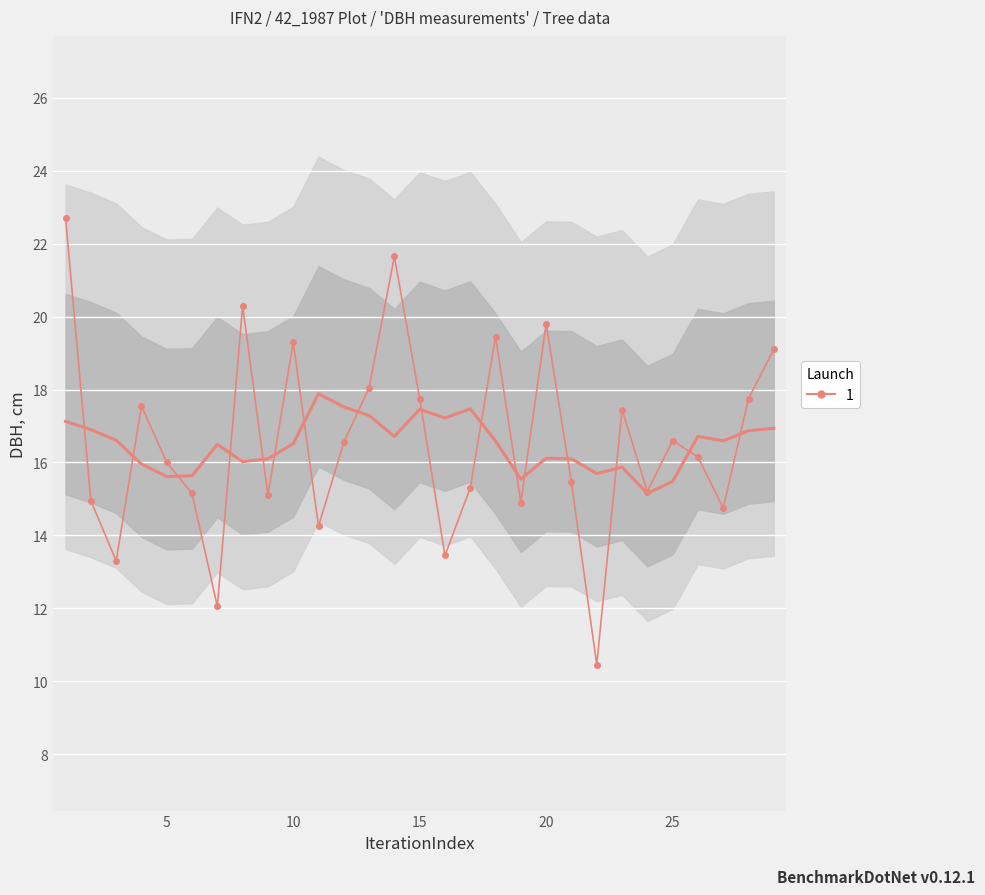

At which label is the value closest to 16?

5